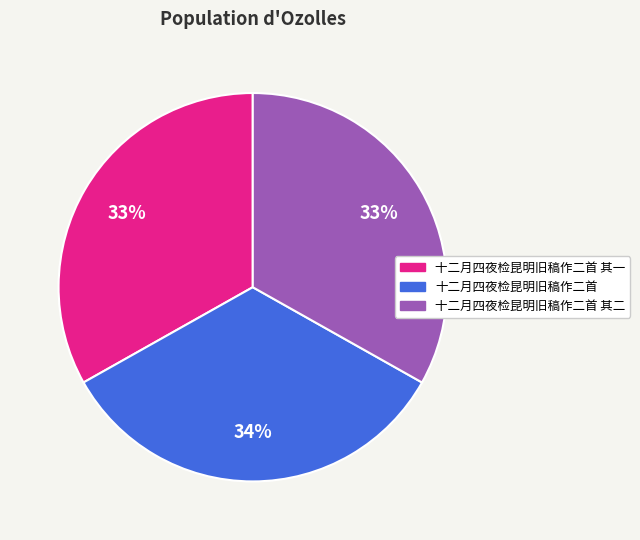

To the nearest percent, what is the difference between the largest and smallest slice percentages?

1%